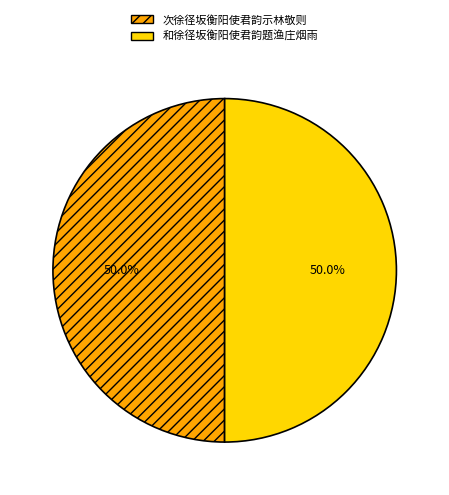

How many segments does this pie chart have?

2